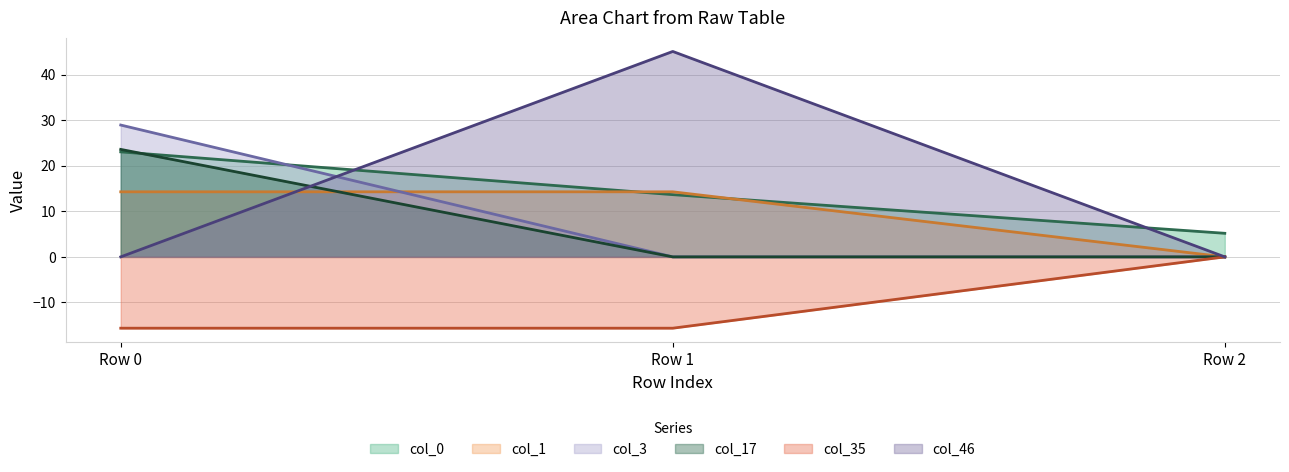

Does the chart display data point markers on the line(s)?

No